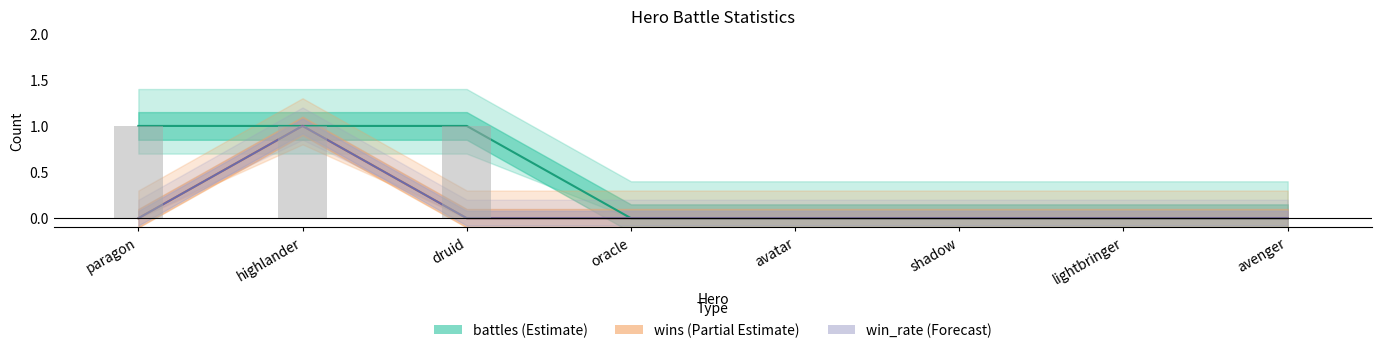

What is the label of the 3rd bar from the right?

shadow